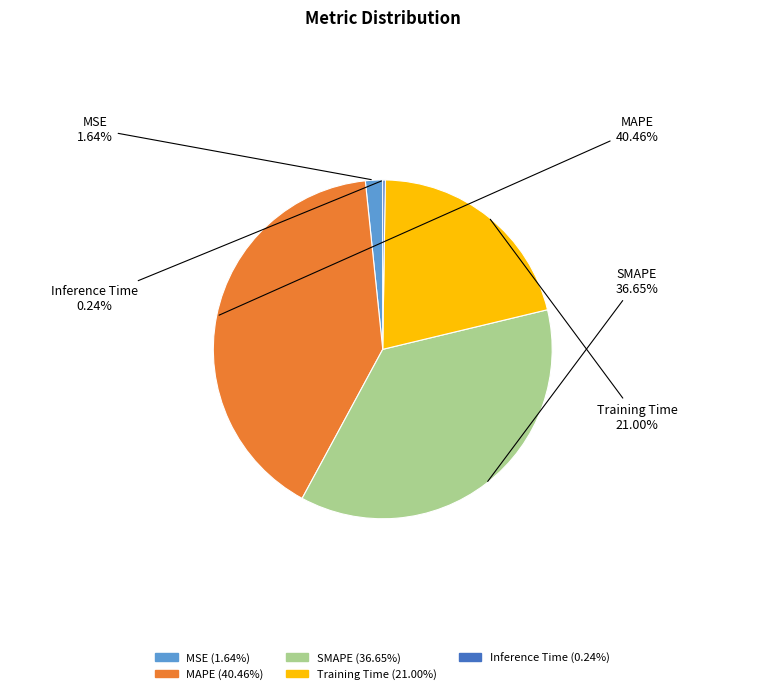

Does any single category account for the majority?

No